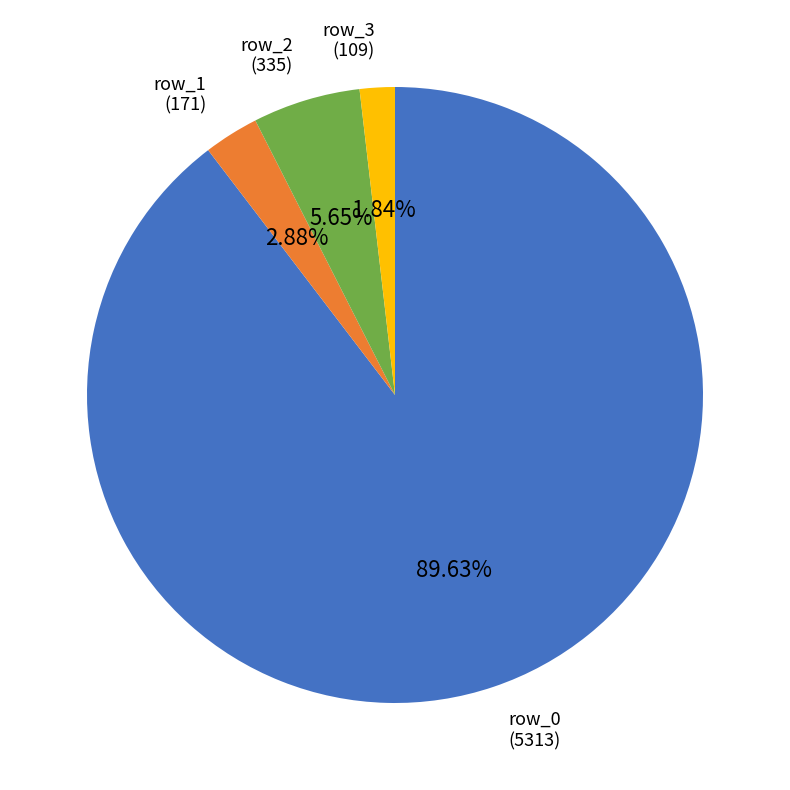

What is the majority slice?

row_0